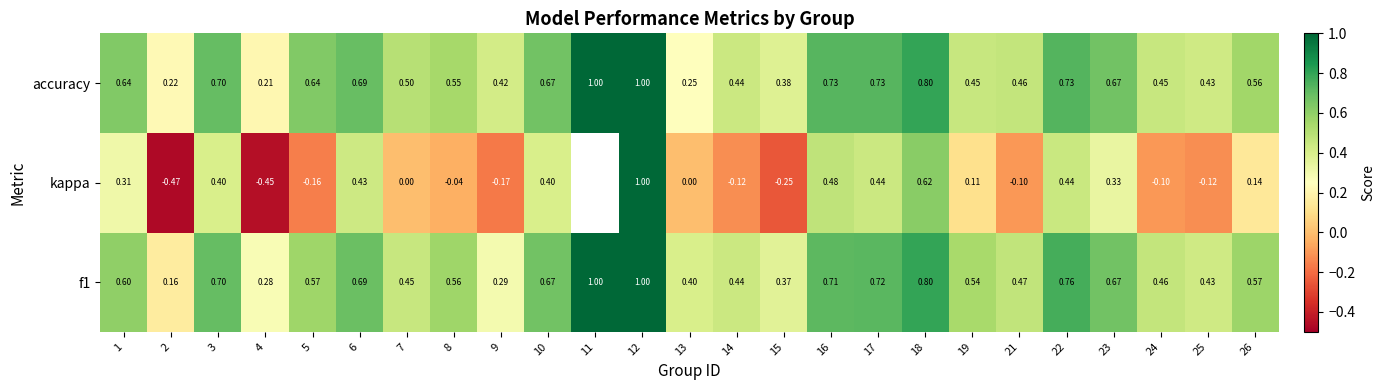

Between 4 and 21, which series saw the biggest shift?

kappa